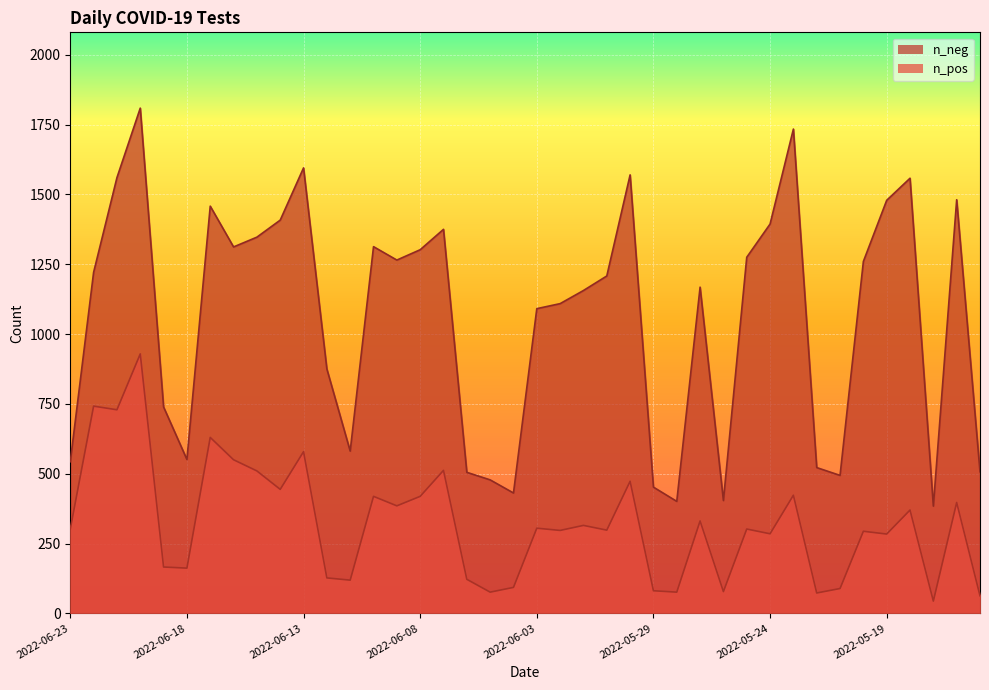

What value does the n_neg series have at 2022-05-16, to the nearest 10?

1480